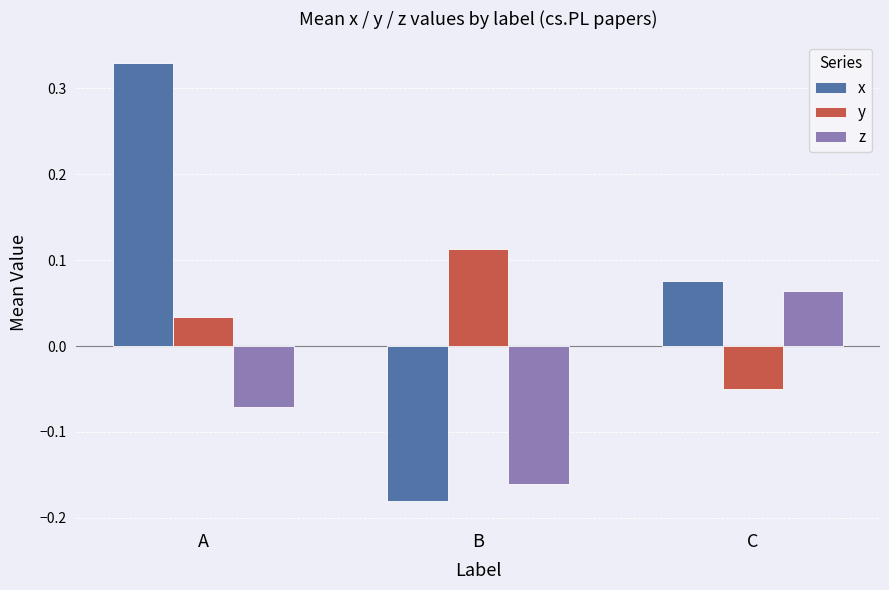

Is it true that x equals 0.5 at A?

False